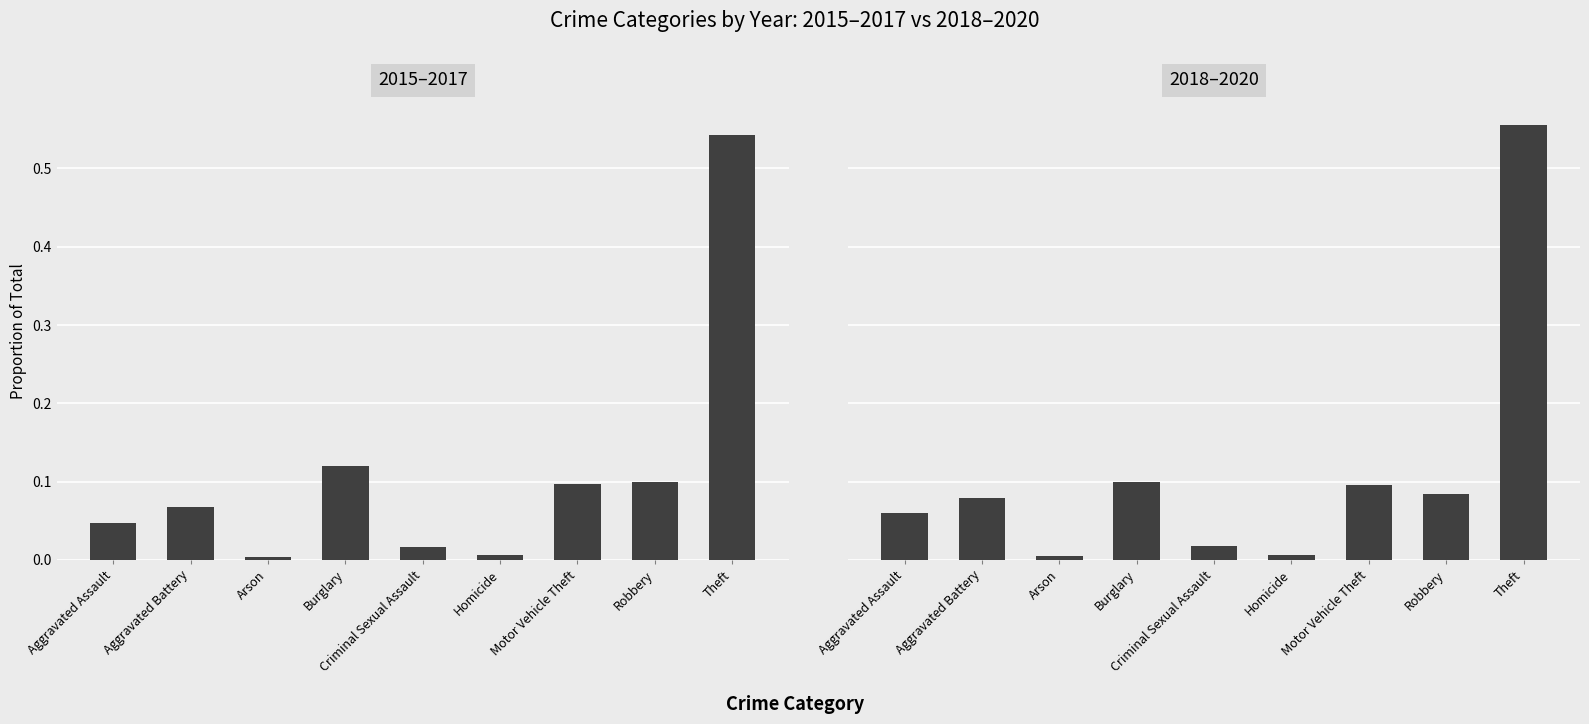

Which series has the largest total across all categories?

2015–2017